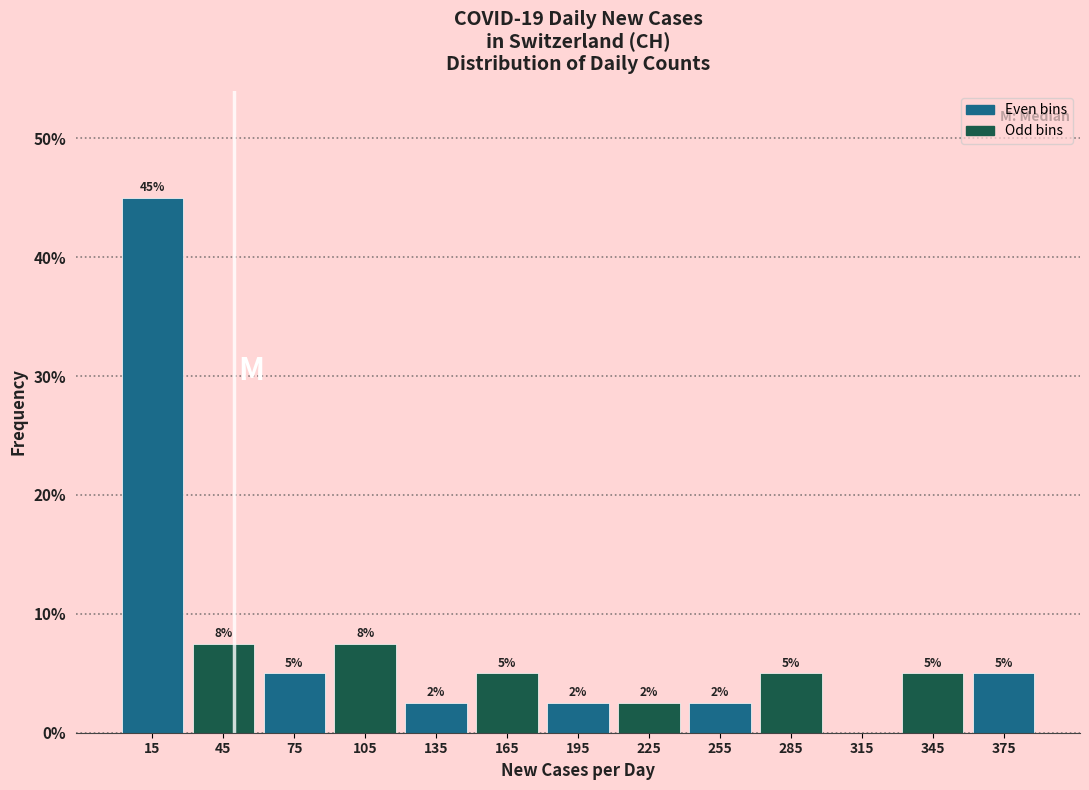

Over which range of the x-axis is the bar tallest?

0 to 30